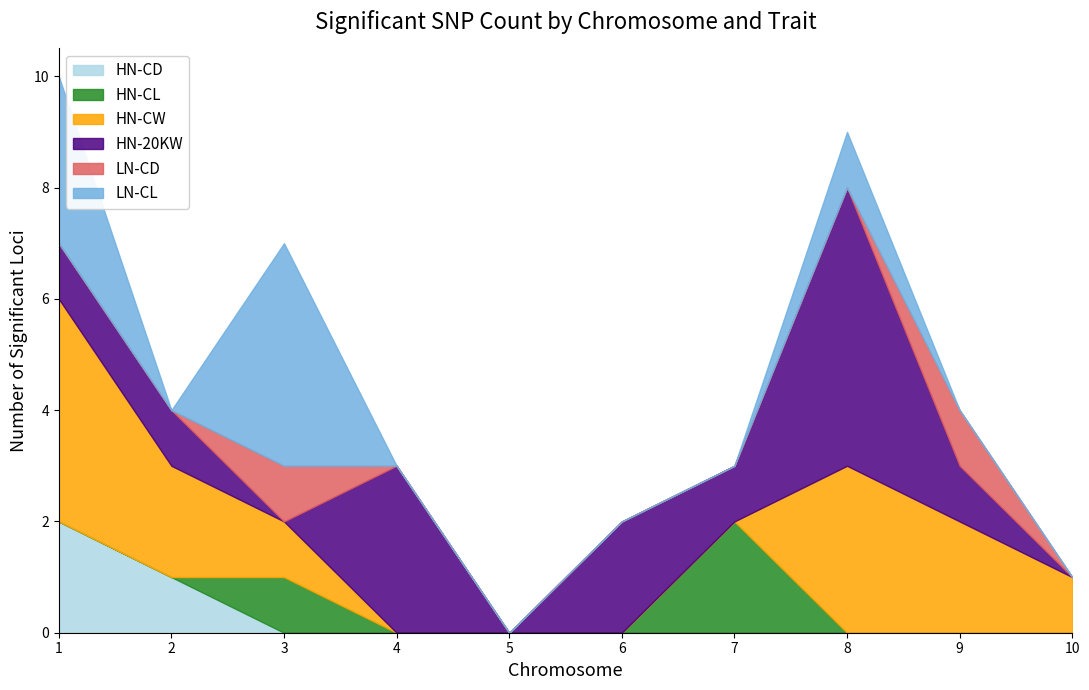

What is the sum of all HN-CW values?

13